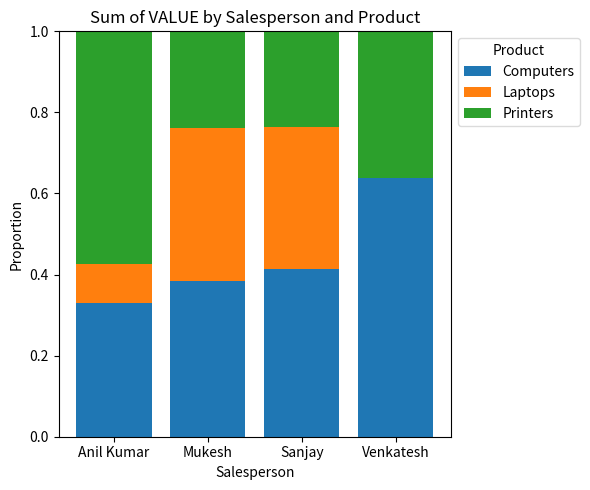

Count the number of categories in the chart.

4